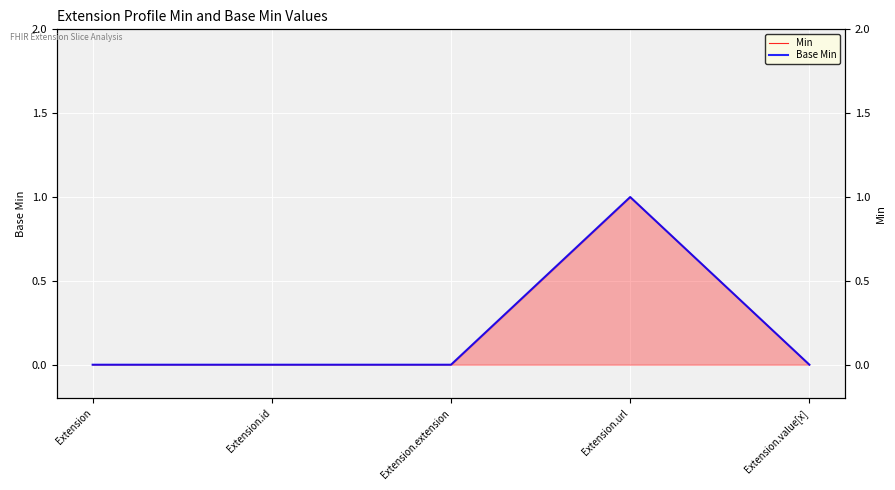

The Base Min series shows 0 at Extension.extension. True or false?

True